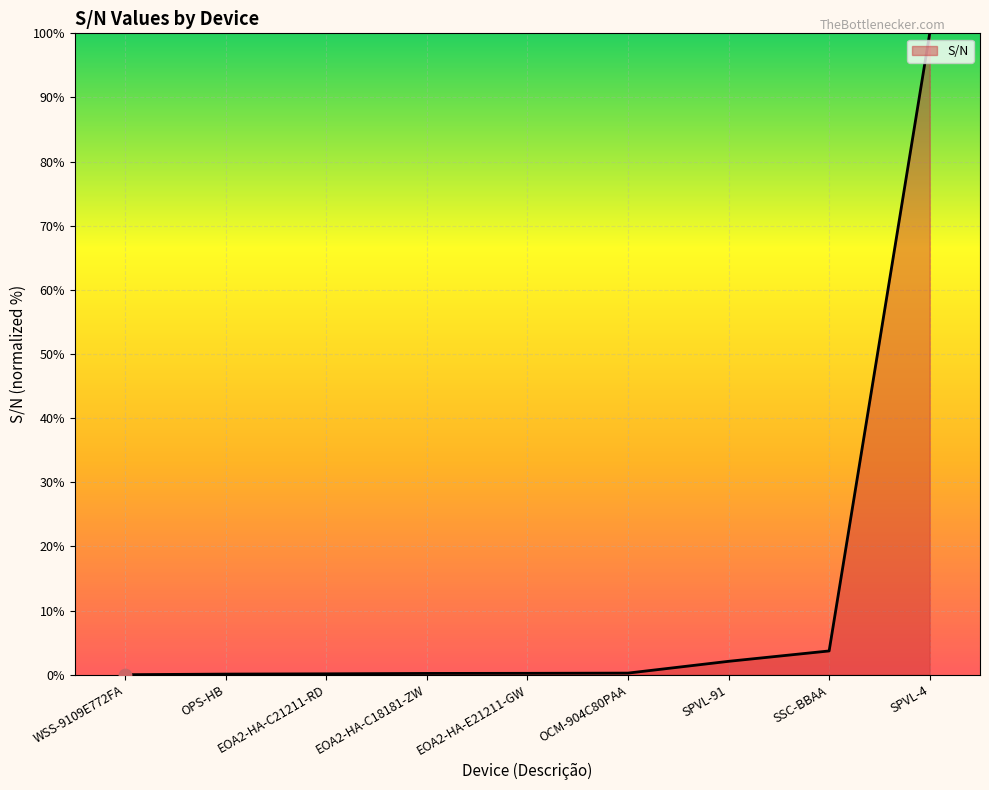

Between SPVL-4 and OPS-HB, which is larger?

SPVL-4